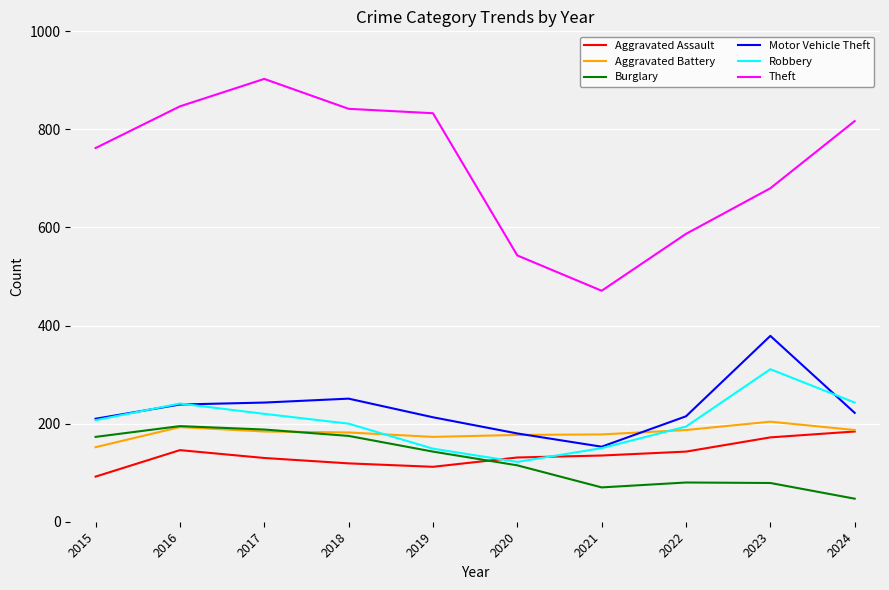

Which series has the largest total across all categories?

Theft